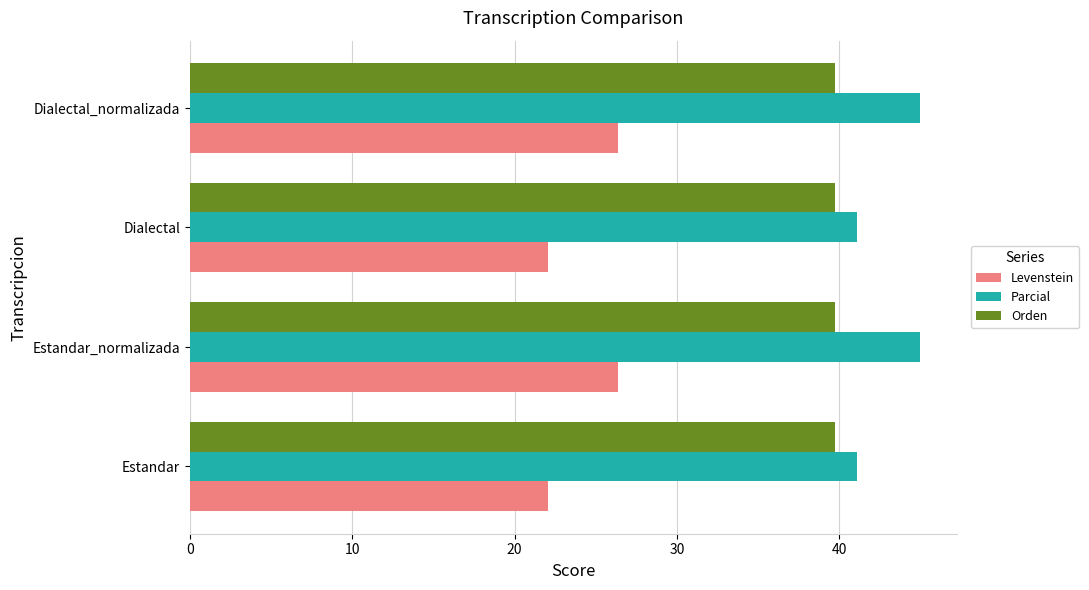

Which series changed the most between Estandar_normalizada and Dialectal?

Levenstein